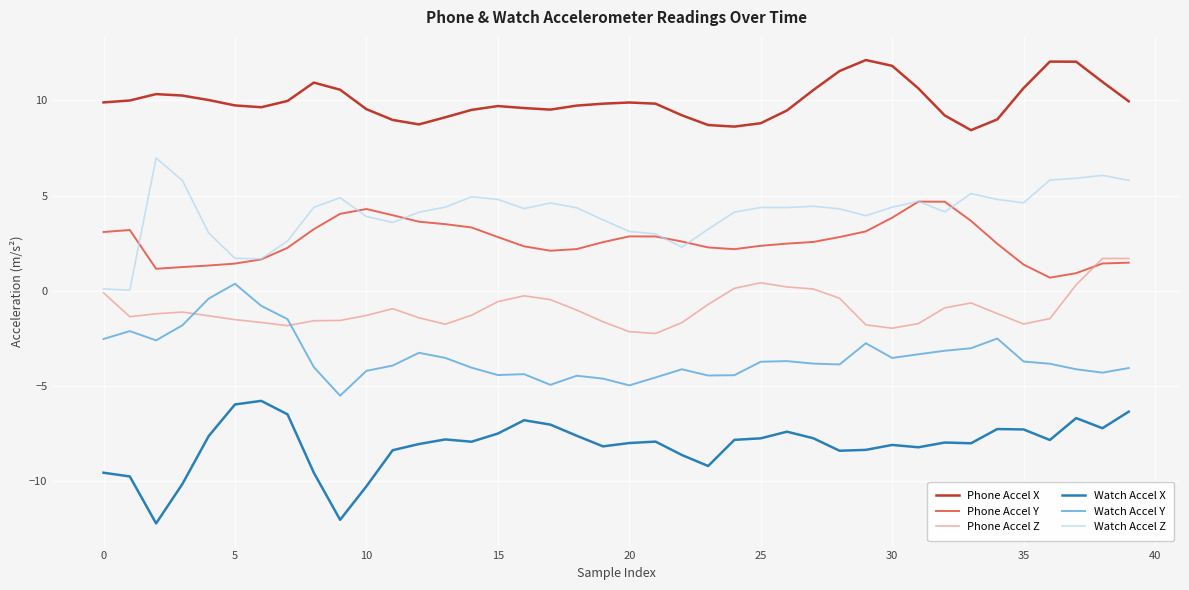

List the series in order of their peak value, highest first.

Phone Accel X, Watch Accel Z, Phone Accel Y, Phone Accel Z, Watch Accel Y, Watch Accel X